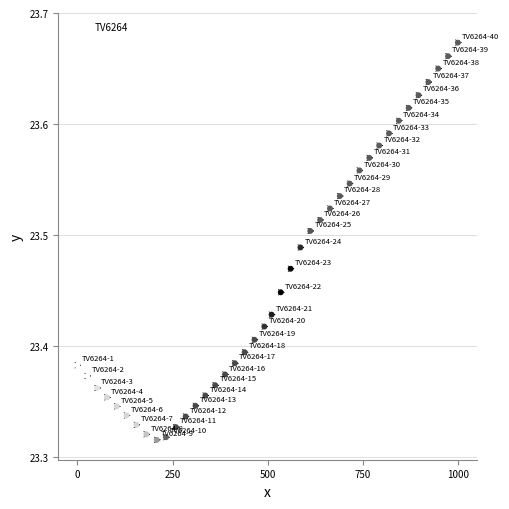

What is the range of X values (max minus min)?

580.0